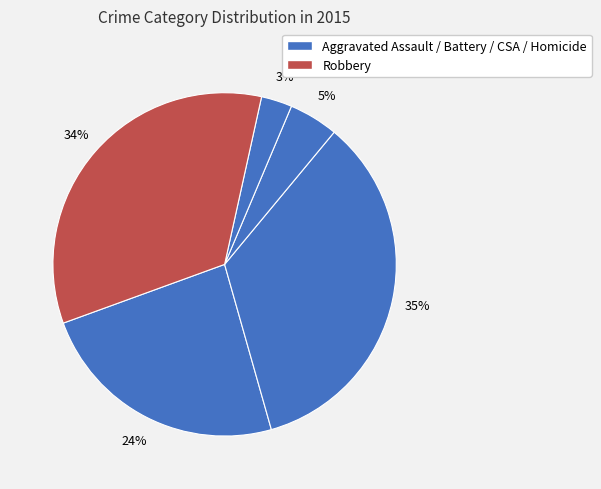

Count the number of slices in the pie.

5